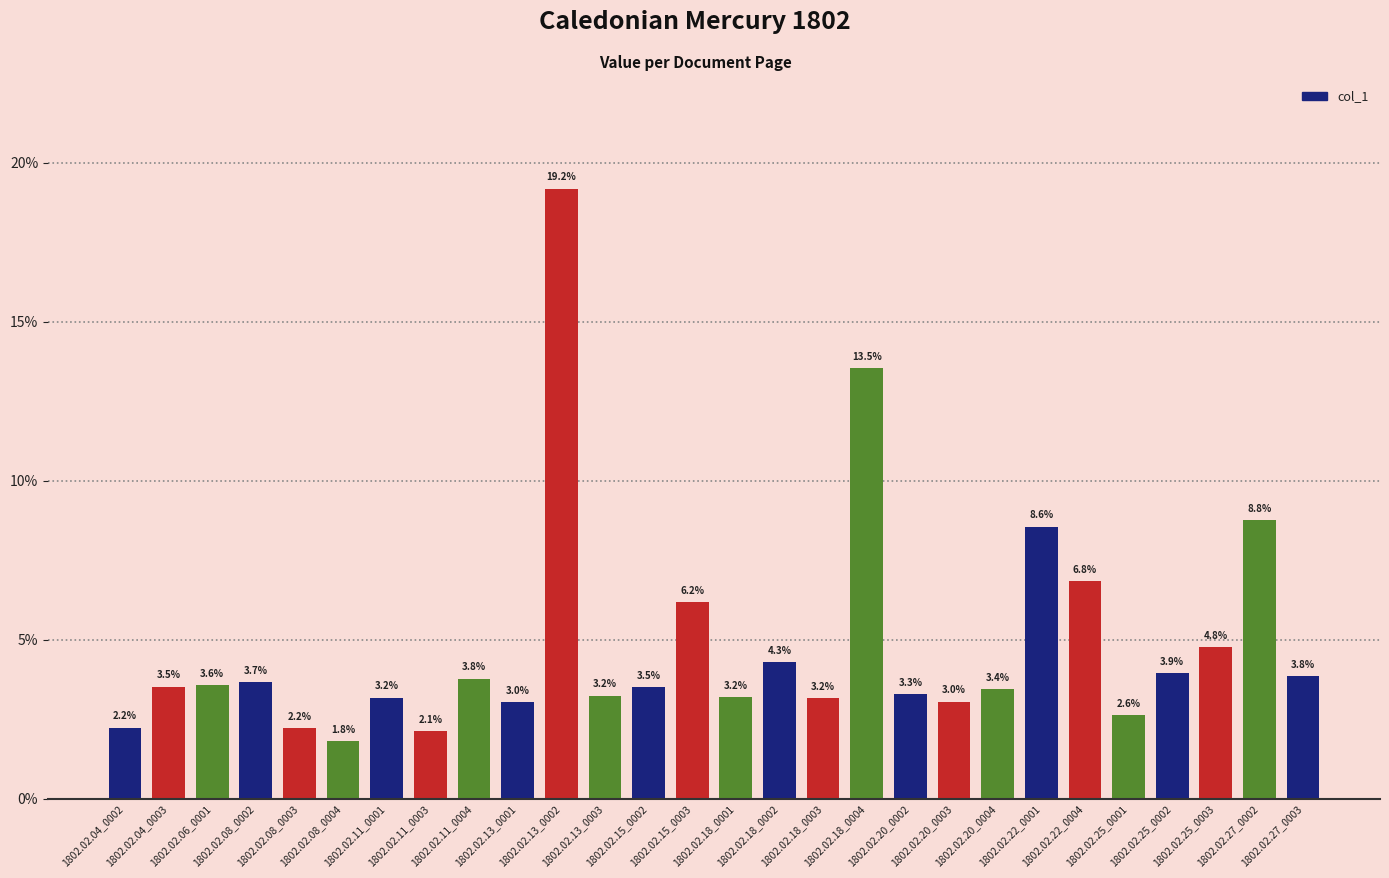

Where is the data nearest to the value 0?

1802.02.08_0004